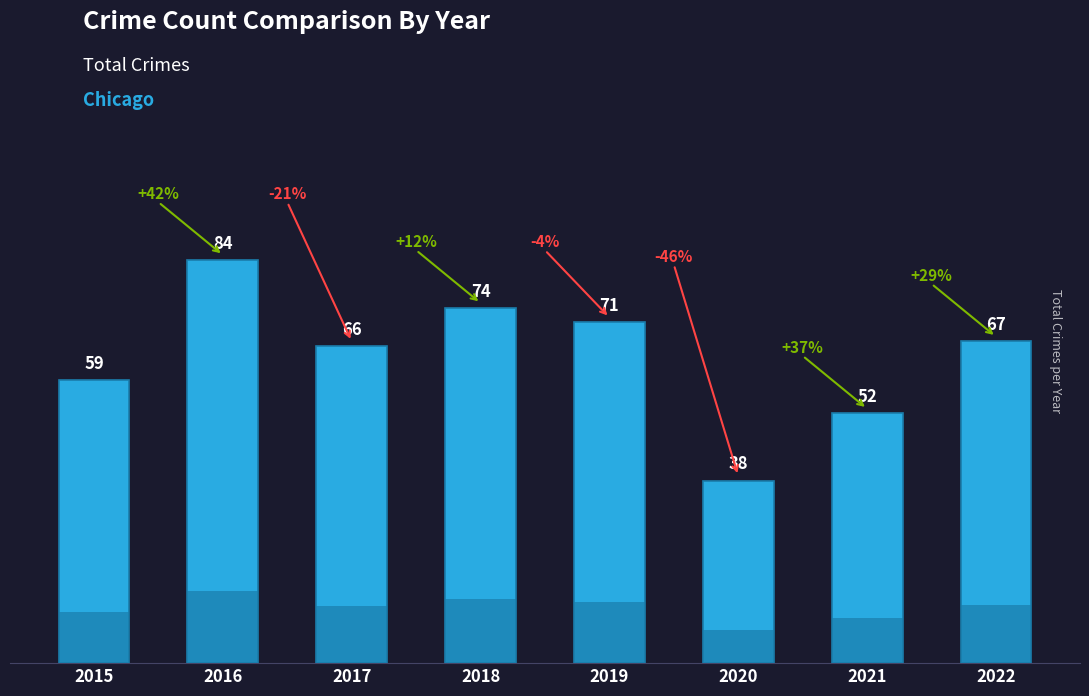

Is it true that the value at 2016 is 130?

False